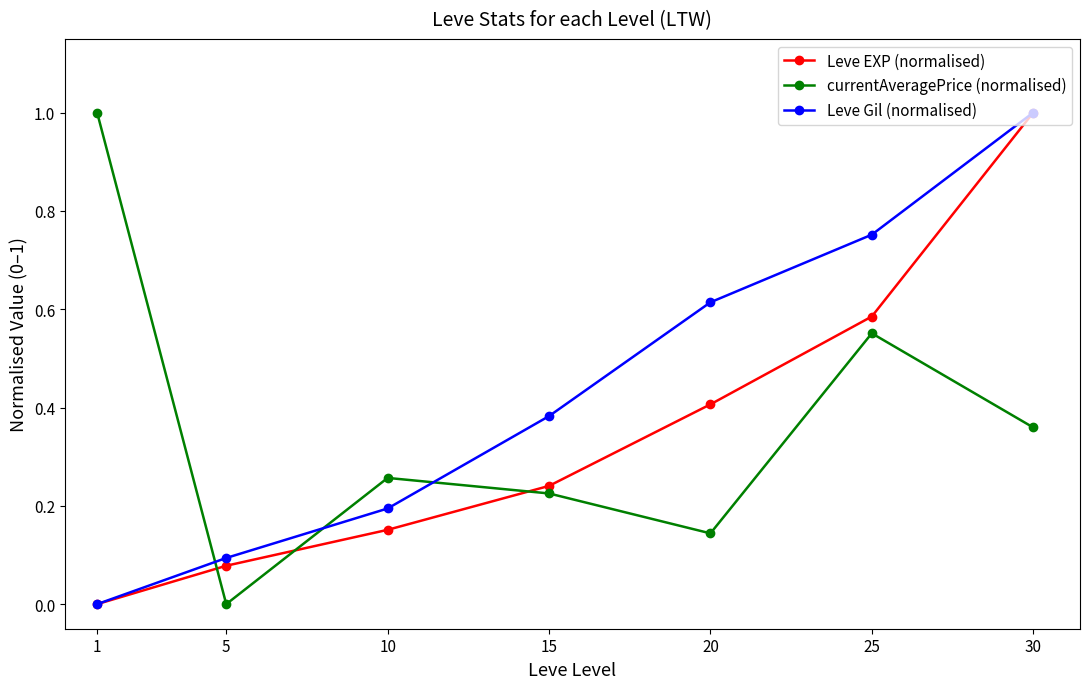

At which category is the sum across all series the highest?

30